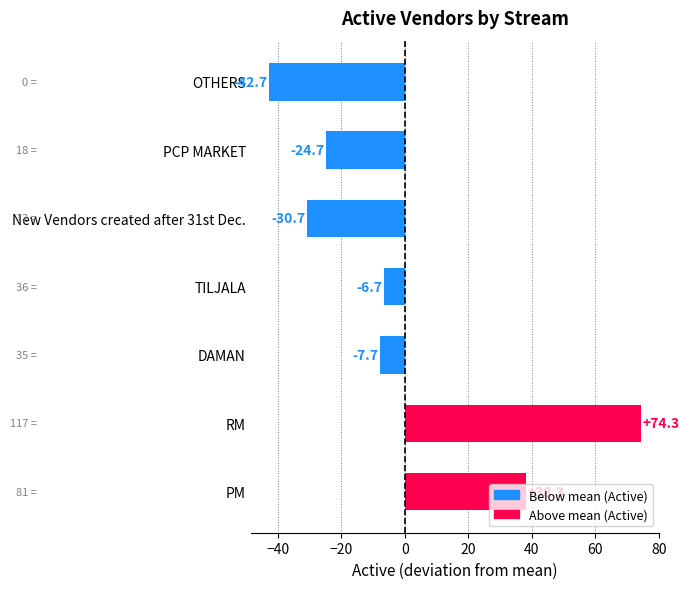

Is it true that the value at TILJALA is -2.7?

False